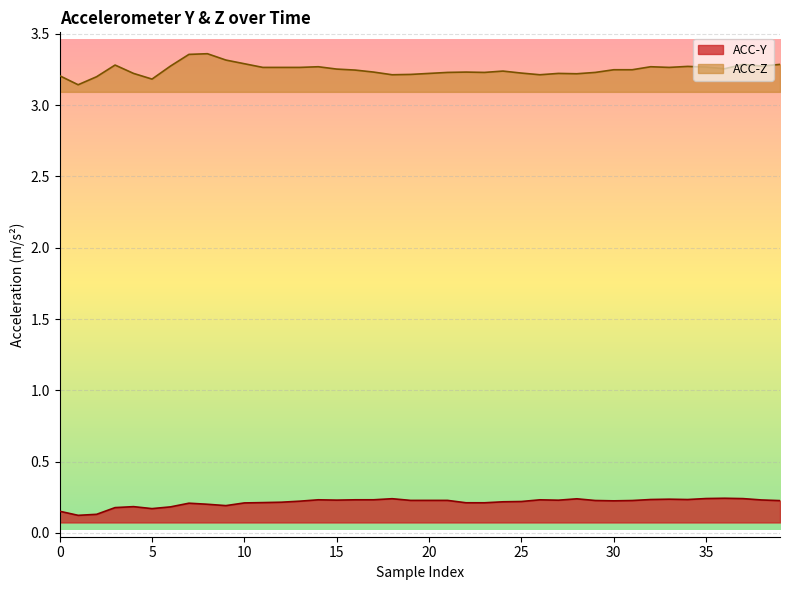

How many ACC-Y values are between 0 and 1?

40